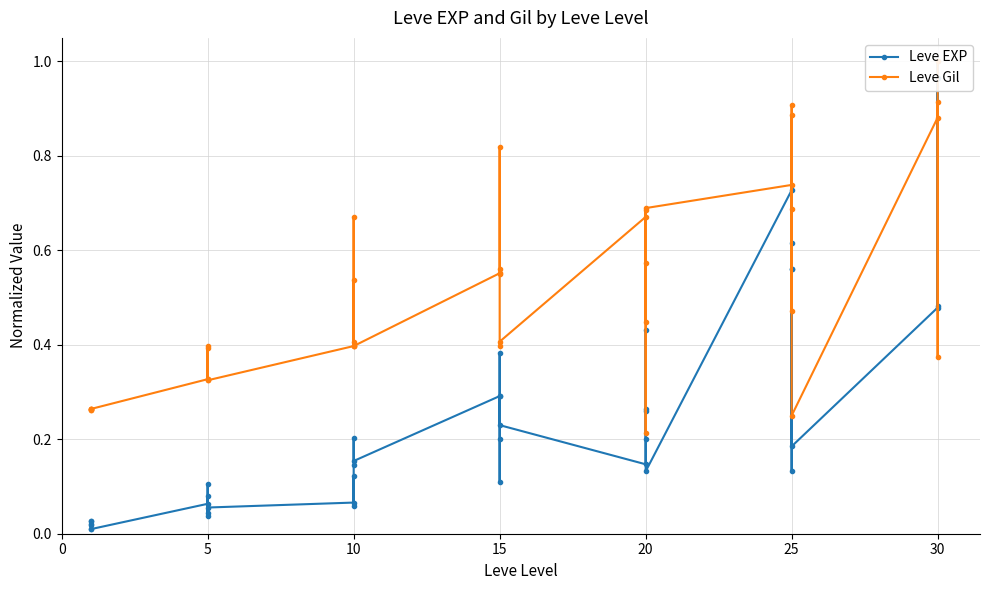

At how many categories does at least one series exceed 0?

40